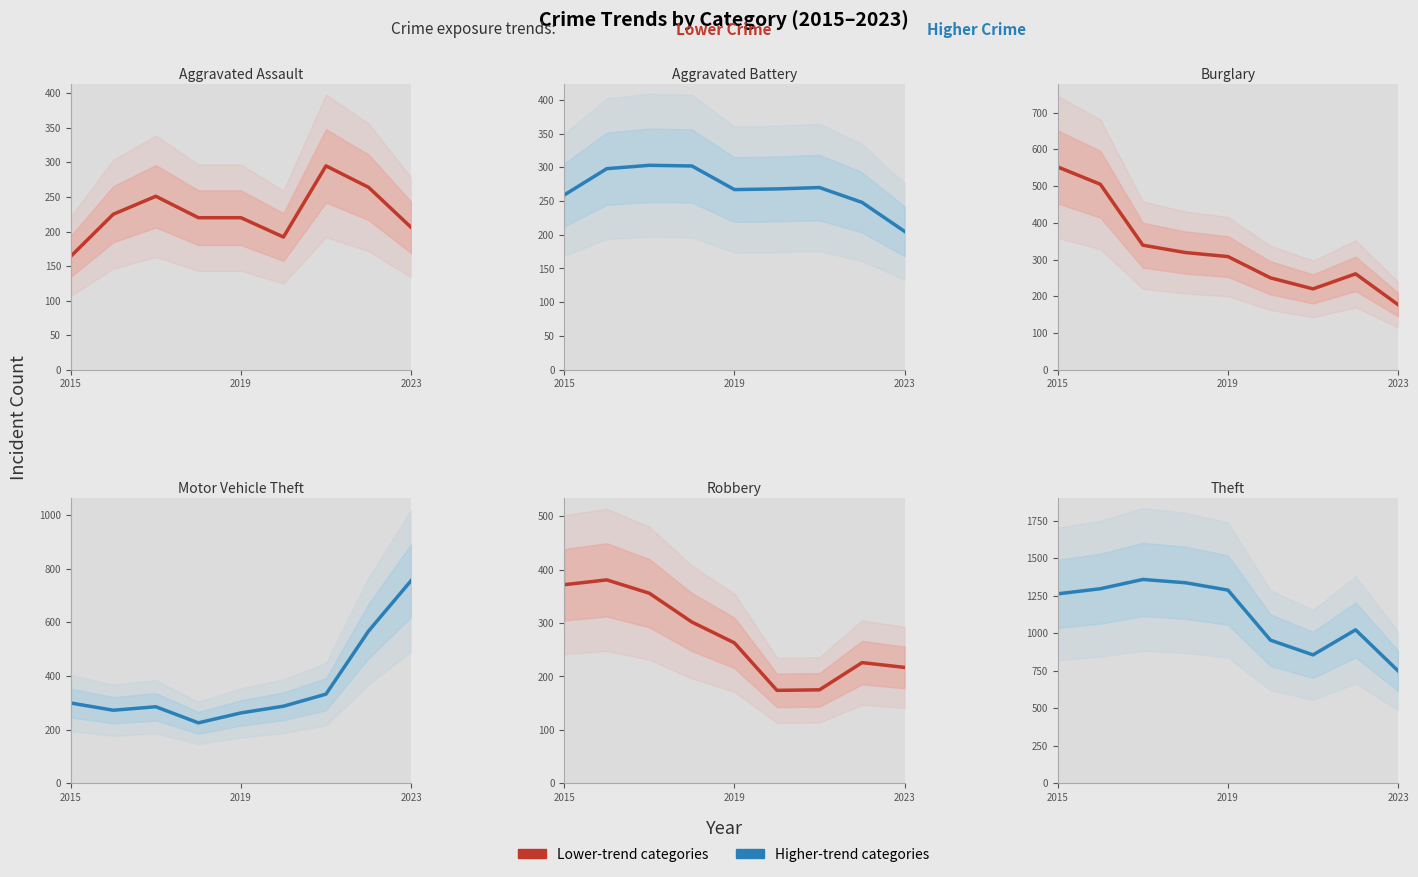

At which label does Robbery first exceed 263?

2015